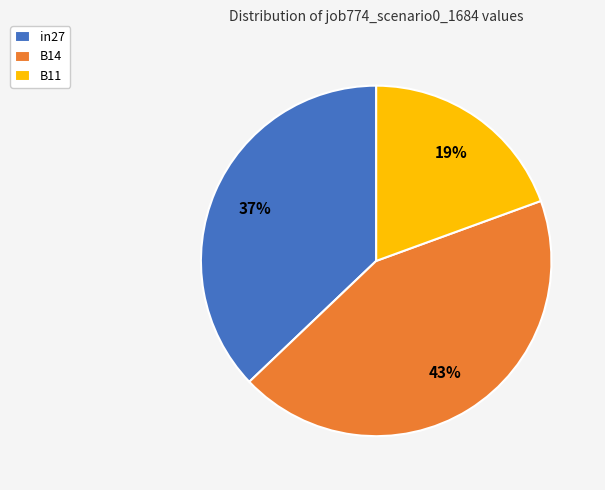

Is the sum of B14 and B11 greater than half?

Yes